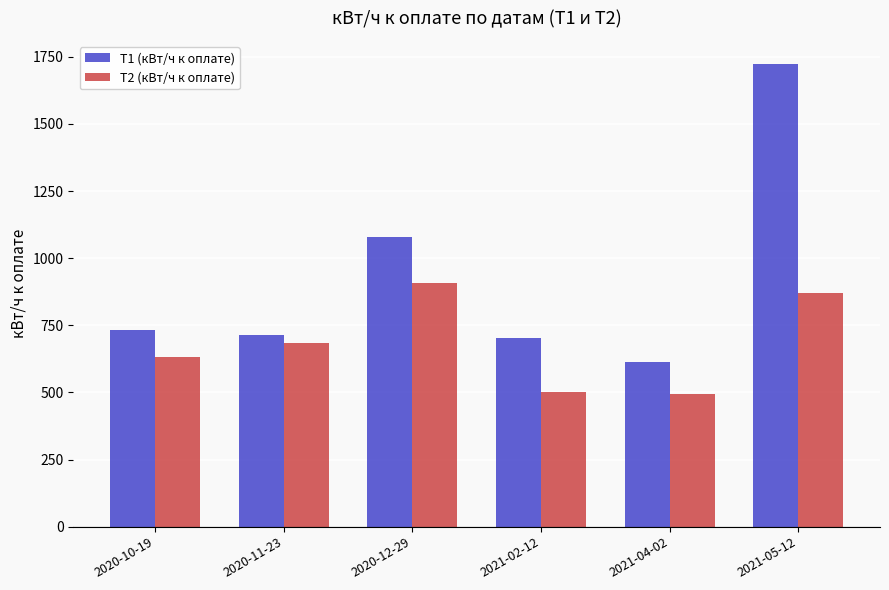

Reading right to left, list all the values displayed in this chart.

Т1 (кВт/ч к оплате): 1723	614	701	1078	714	732
Т2 (кВт/ч к оплате): 869	493	501	907	685	633